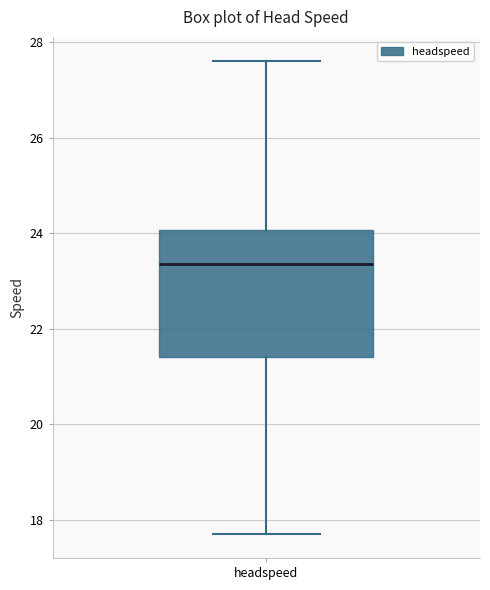

Read this box plot against the y-axis: the position of the median line, the range covered by the box, and the ends of both whiskers. The values are not printed on the chart, so give them approximately, as read against the axis.

median 23.4, box 21.4 to 24.0, whiskers 17.8 to 27.6